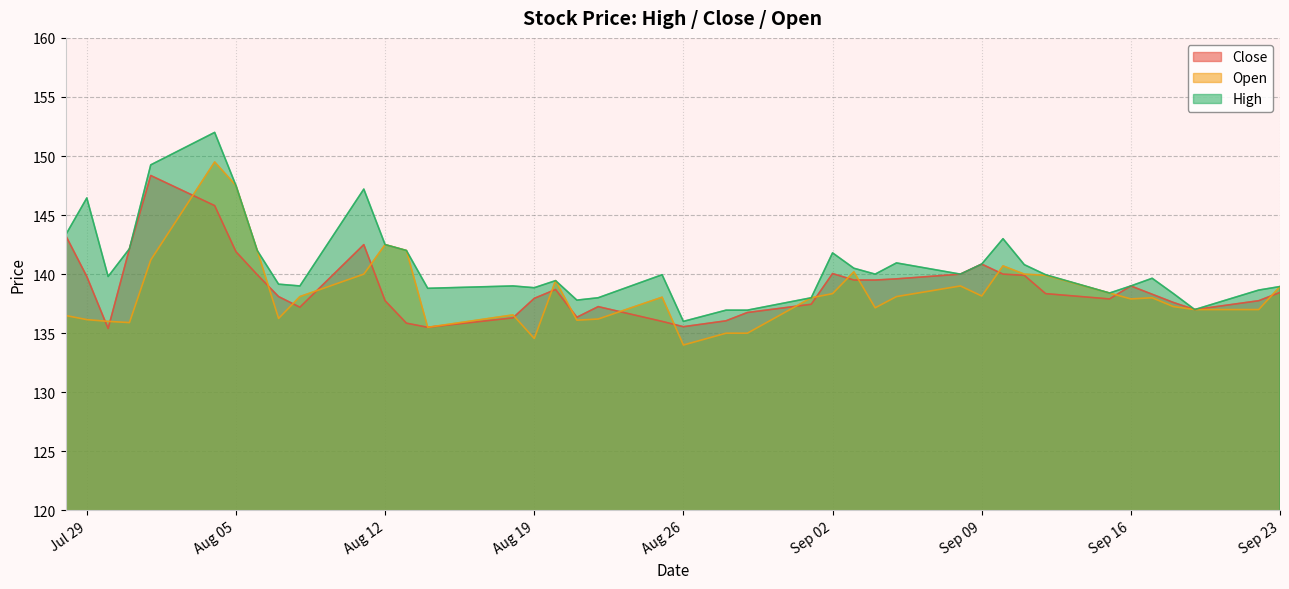

True or false: Open and High cross at least once.

False